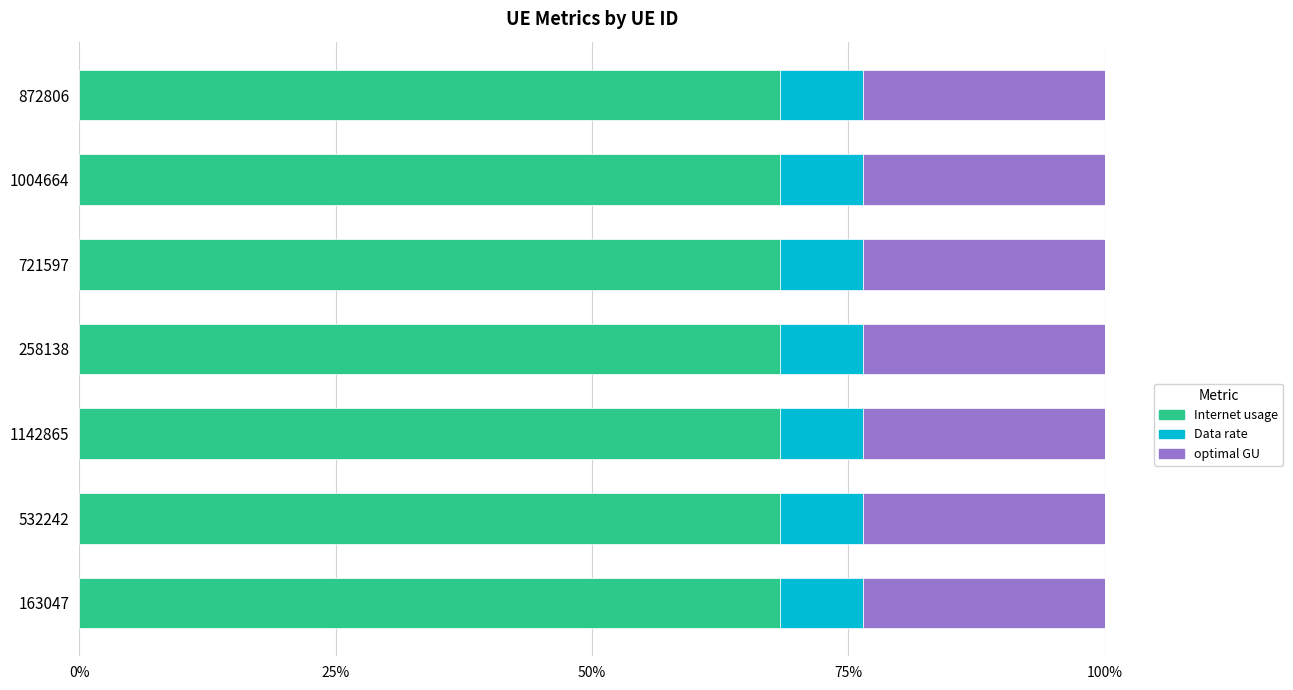

Is it true that Internet usage equals 111.4 at 258138?

False